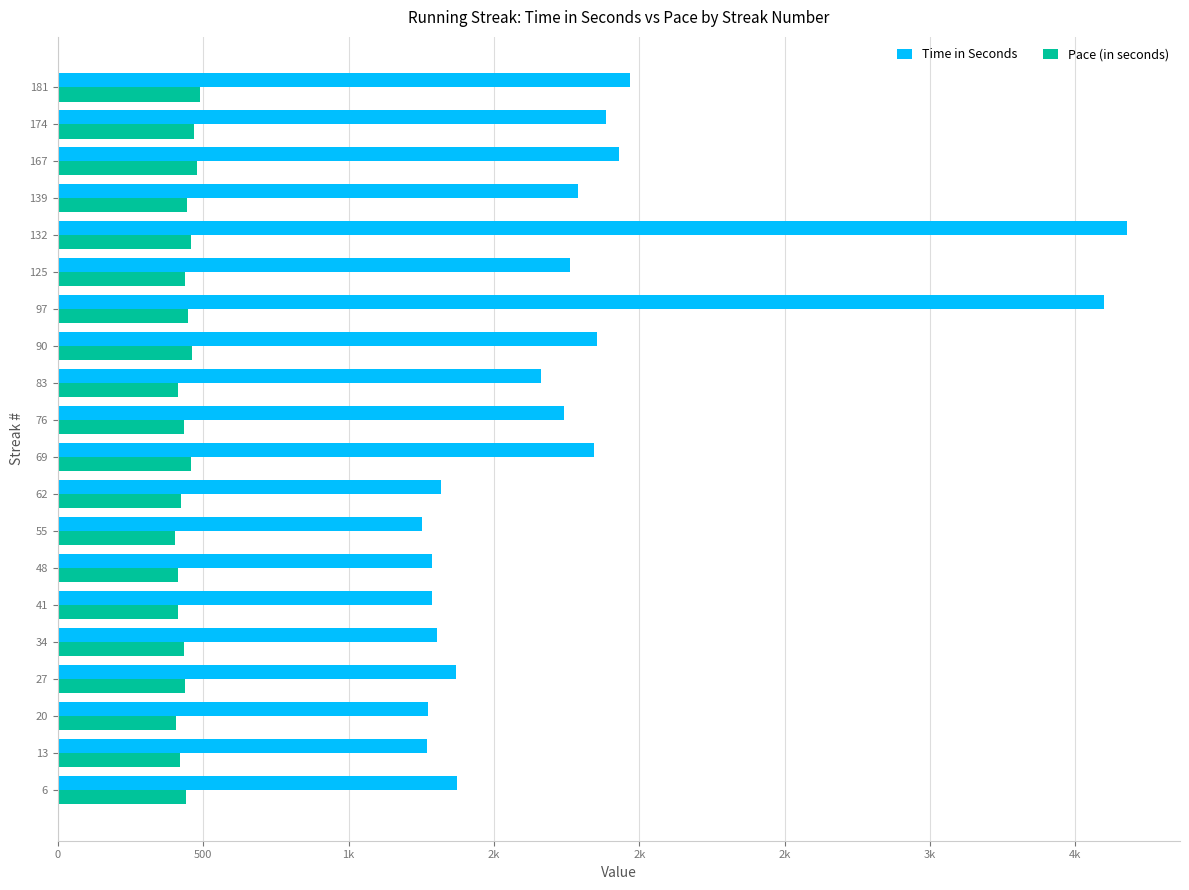

What is the minimum value for Pace (in seconds)?

403